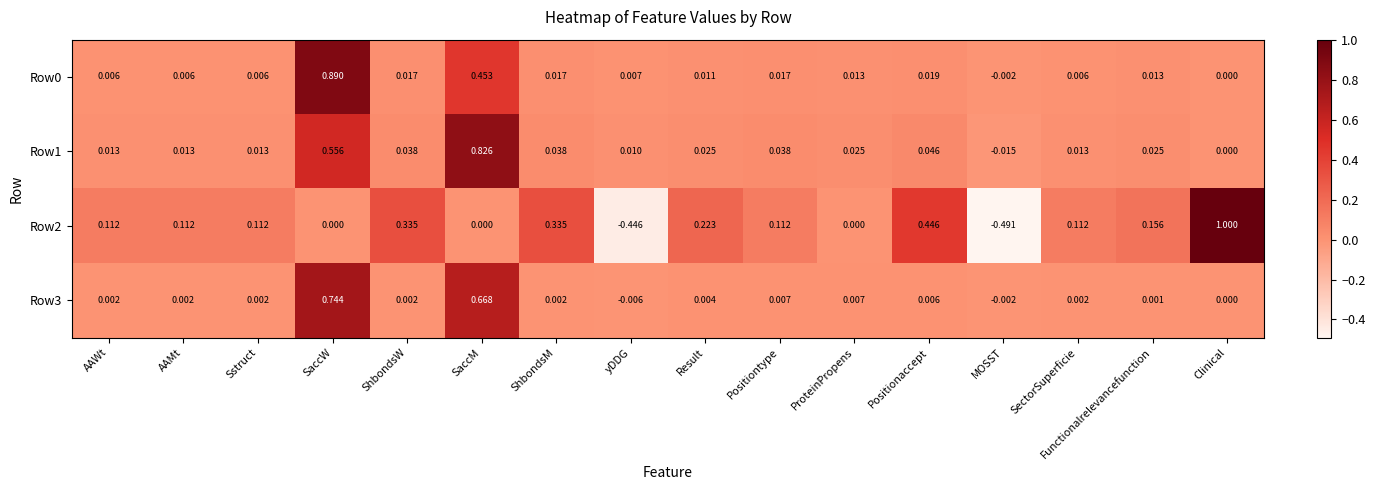

Where does the Row2 series first go above 0?

AAWt